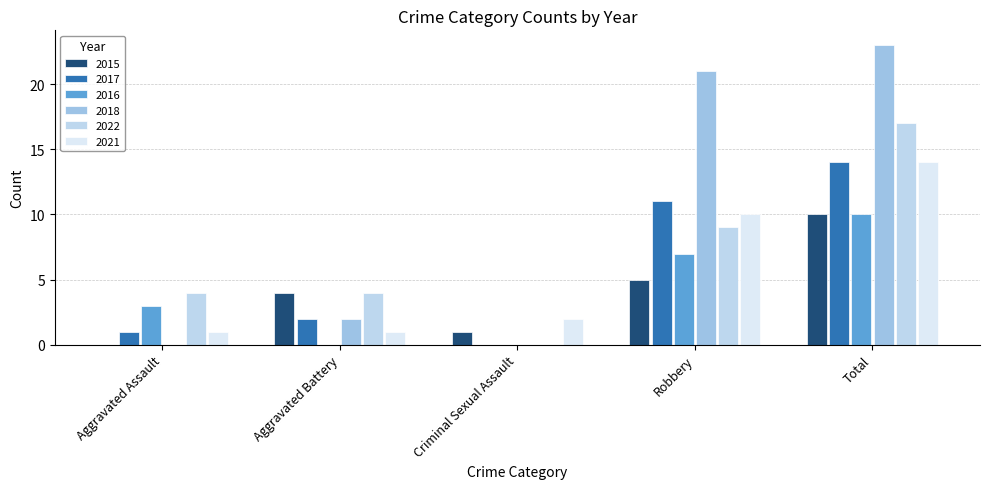

What is the sum of all 2018 values?

46